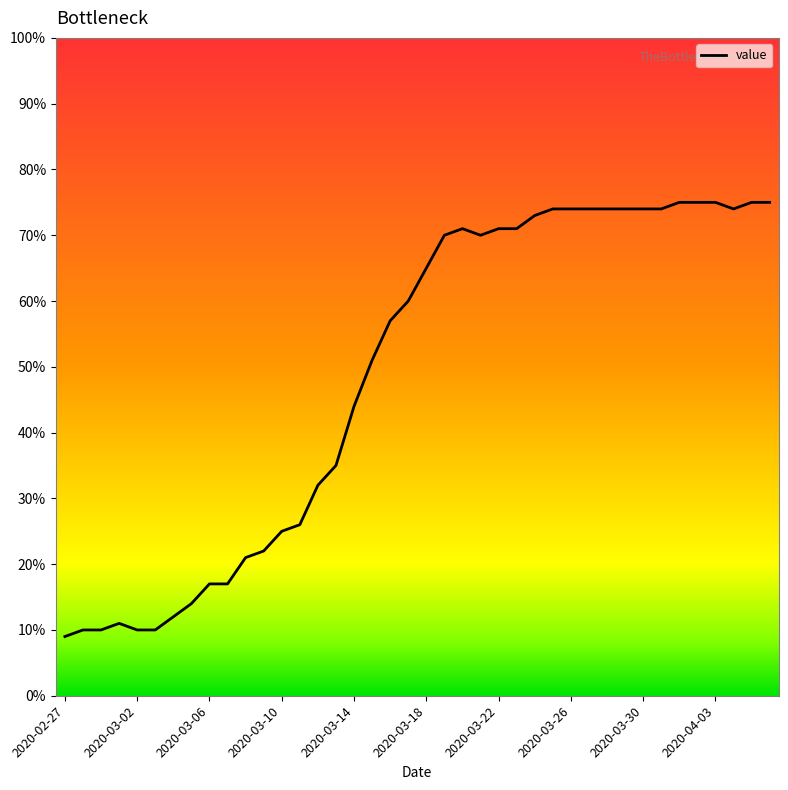

What is the greatest value displayed?

75